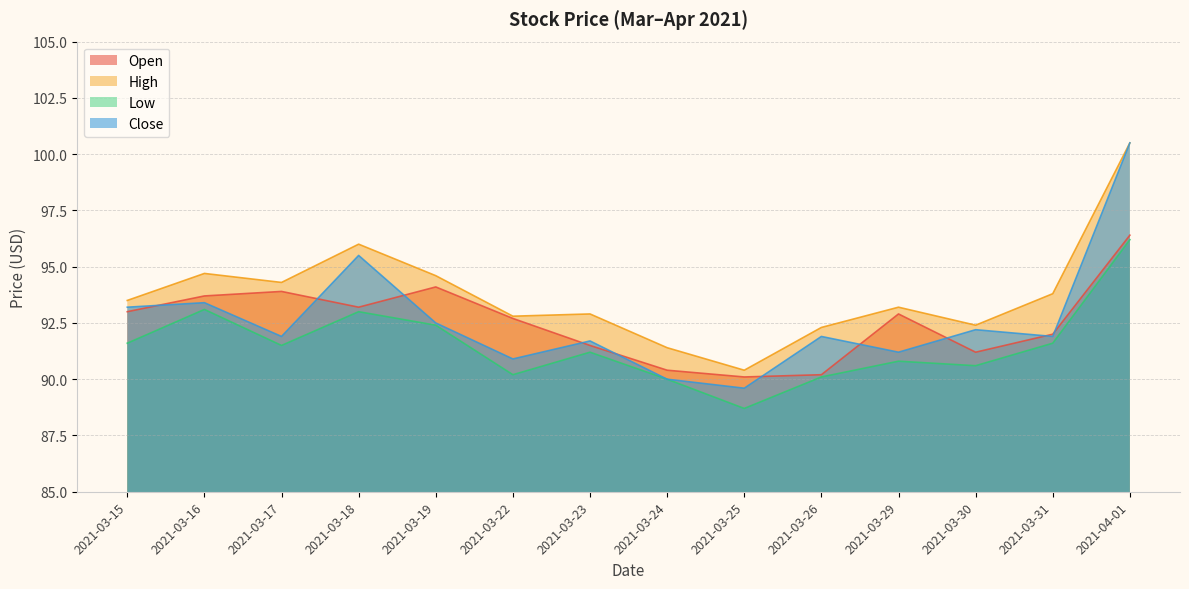

Where does the Low series first go above 91?

2021-03-15